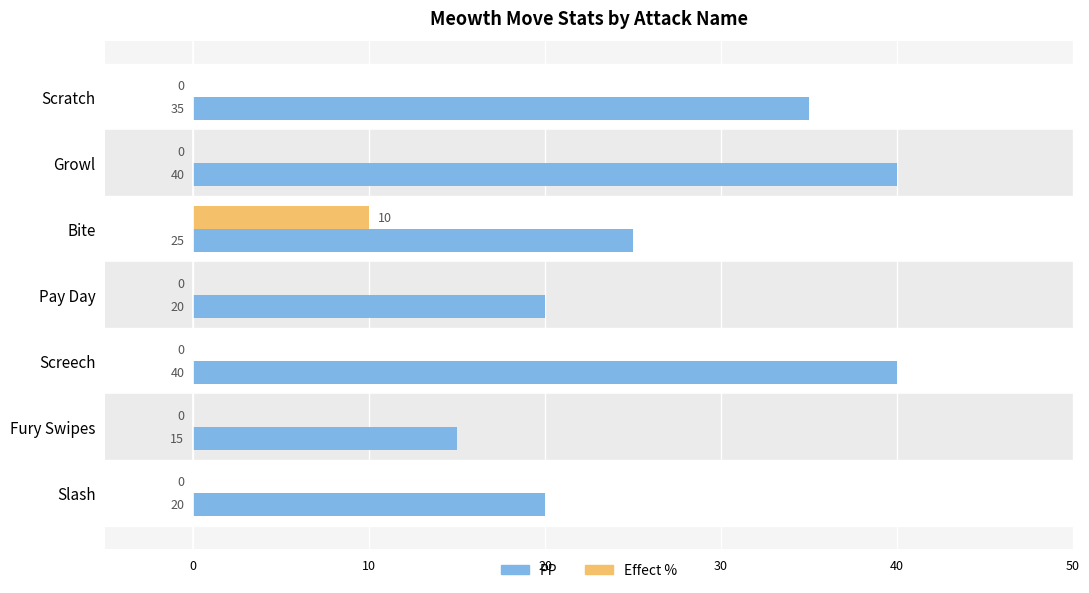

What is the total value across all series at Growl?

40